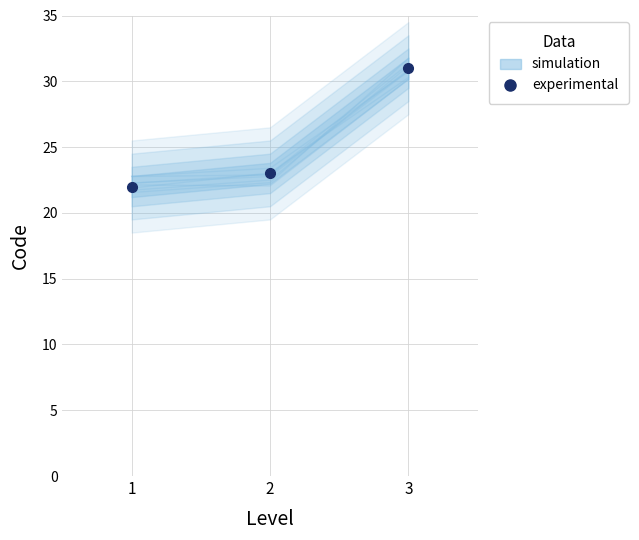

Count the number of values greater than 23.

1